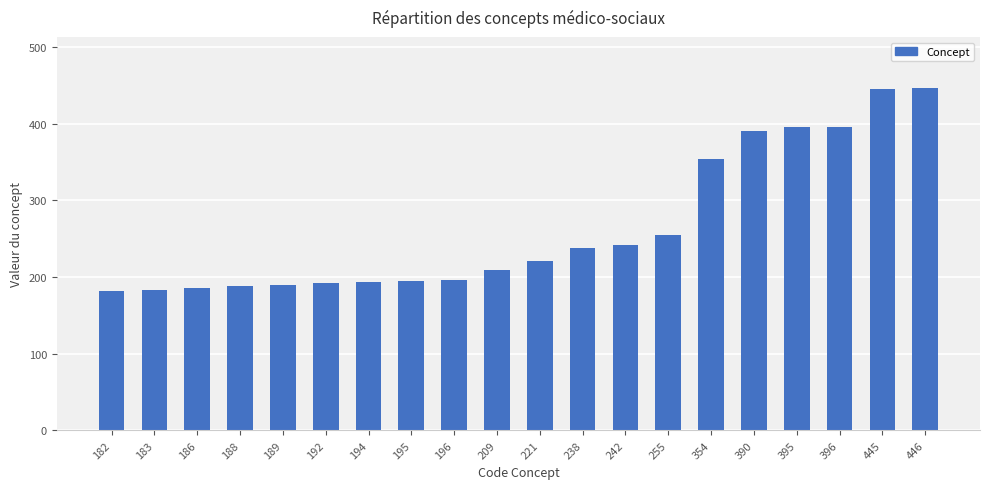

True or false: the data shows 186 at 186.

True